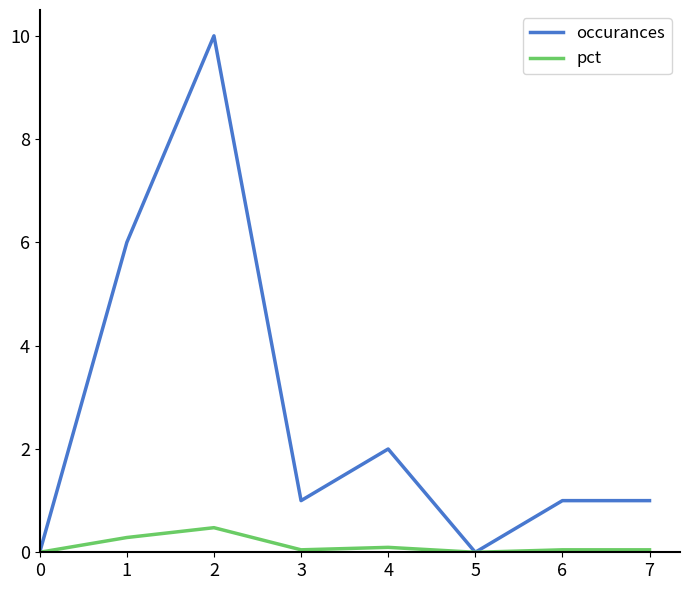

Which series has the widest spread of values?

occurances